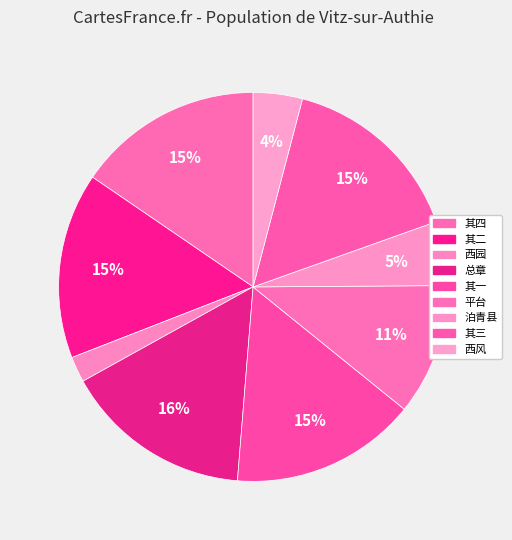

Count the number of slices in the pie.

9